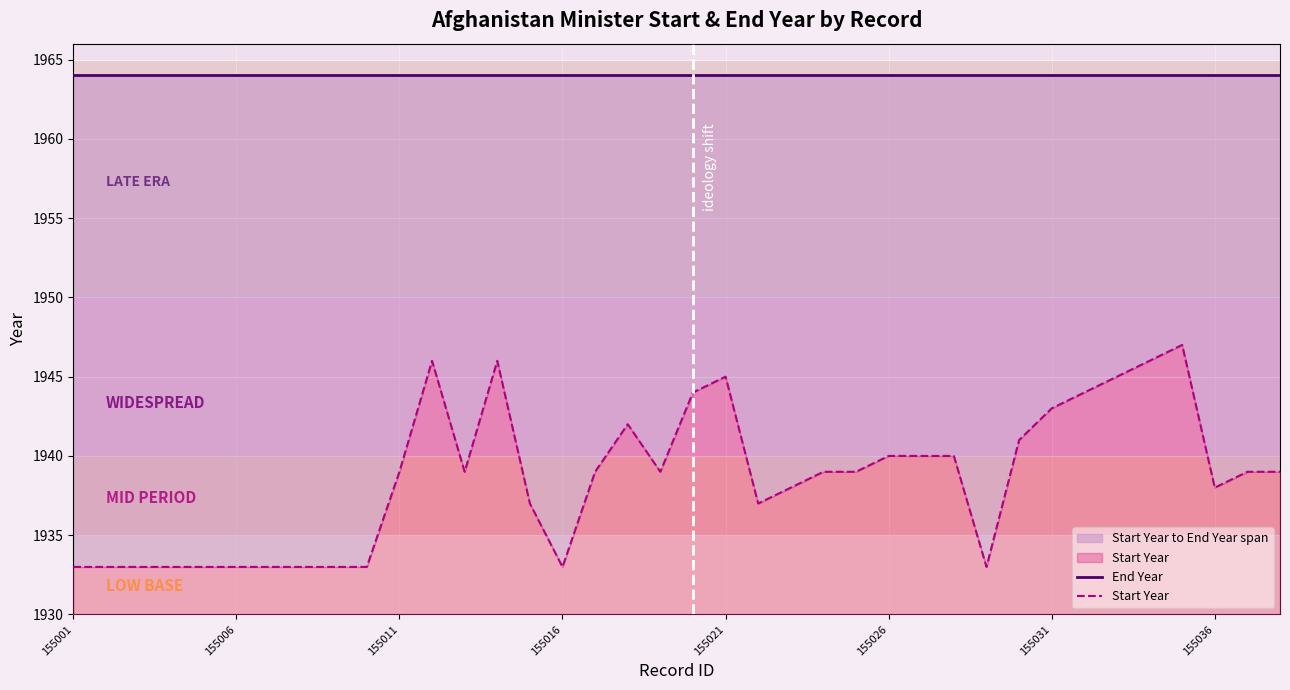

Between 29 and 13, which is larger?

29